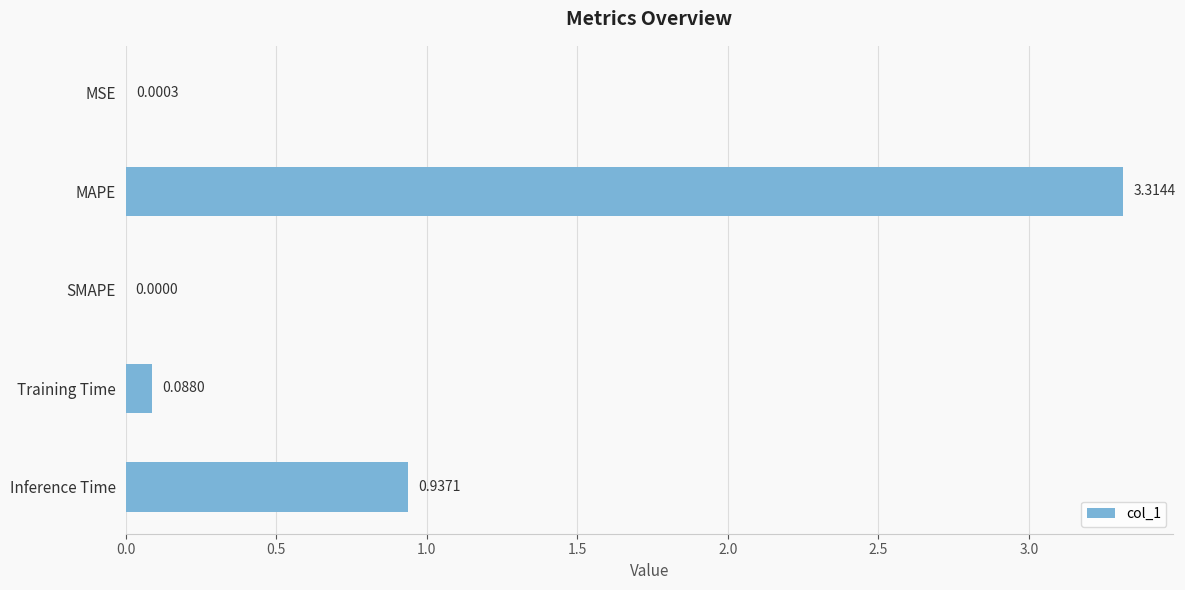

Which category has the highest value across all series?

MAPE